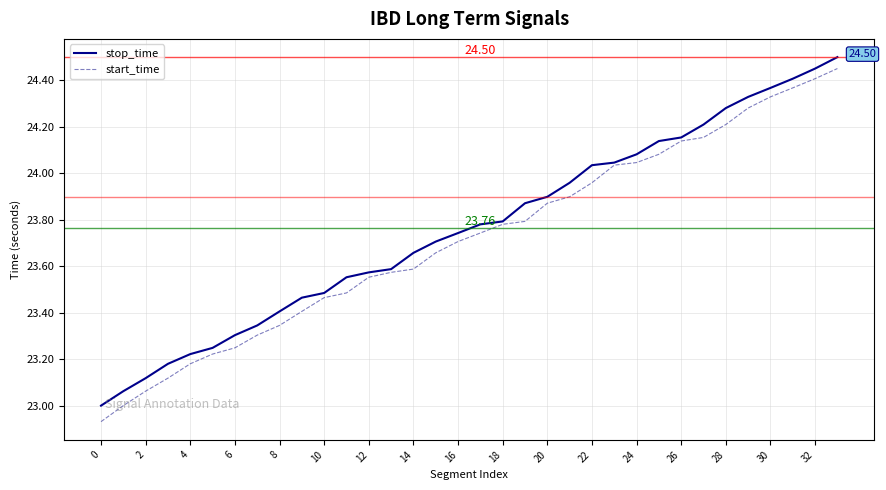

Is the value of stop_time at 24 greater than the value of start_time at 32?

No